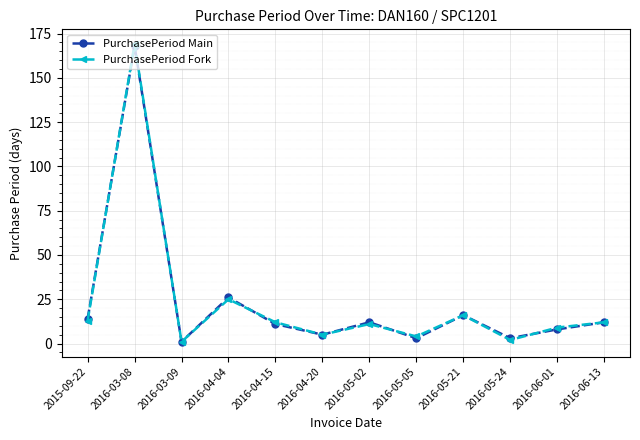

At which category is the sum across all series the highest?

2016-03-08